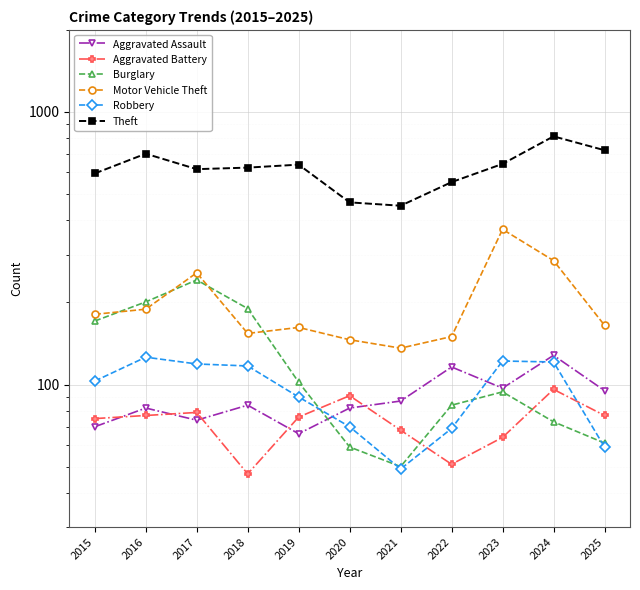

Reading right to left, what are all the values shown in this chart?

Aggravated Assault: 2025=95	2024=128	2023=97	2022=116	2021=87	2020=82	2019=66	2018=84	2017=74	2016=82	2015=70
Aggravated Battery: 2025=77	2024=96	2023=64	2022=51	2021=68	2020=91	2019=76	2018=47	2017=79	2016=77	2015=75
Burglary: 2025=61	2024=73	2023=94	2022=84	2021=50	2020=59	2019=102	2018=190	2017=242	2016=201	2015=171
Motor Vehicle Theft: 2025=165	2024=285	2023=371	2022=150	2021=136	2020=146	2019=162	2018=154	2017=257	2016=189	2015=181
Robbery: 2025=59	2024=121	2023=122	2022=69	2021=49	2020=70	2019=90	2018=117	2017=119	2016=126	2015=103
Theft: 2025=724	2024=814	2023=645	2022=553	2021=453	2020=466	2019=641	2018=625	2017=617	2016=703	2015=595